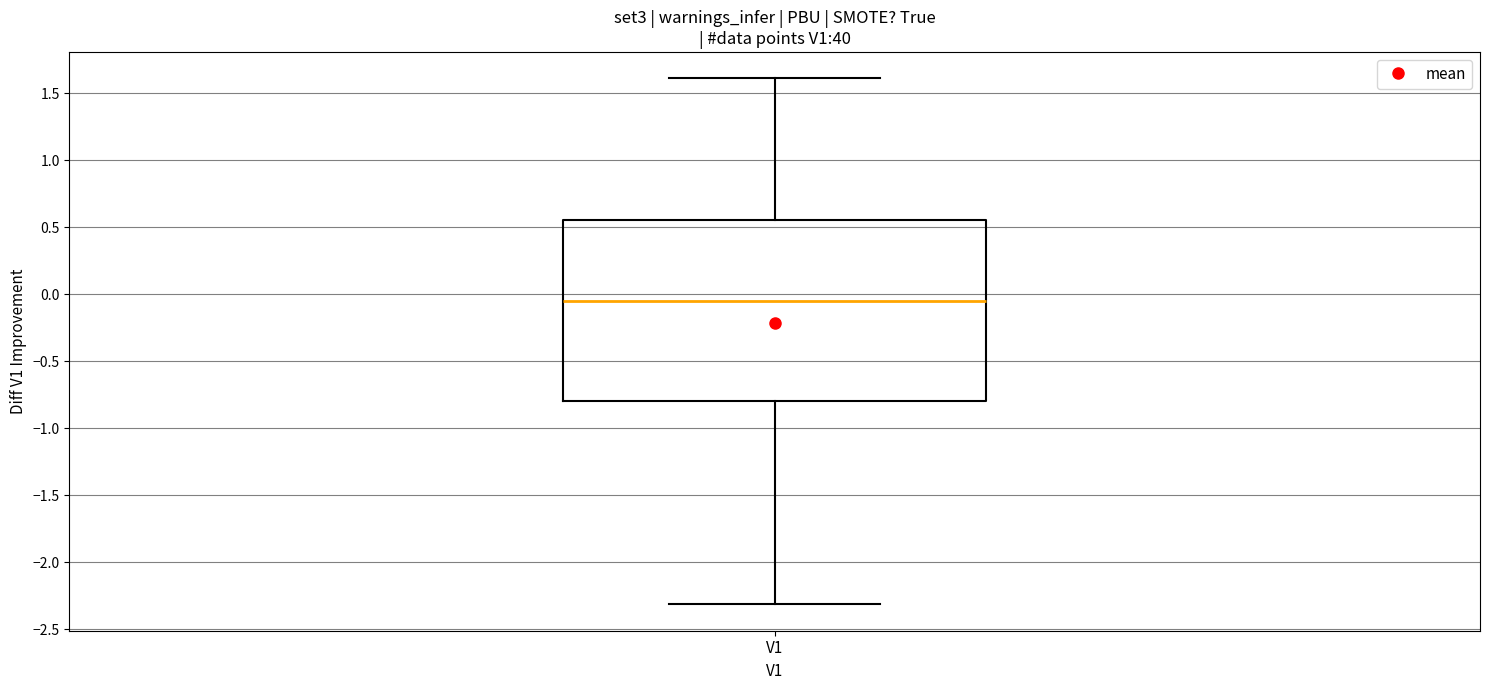

Where is the lower edge of the box for V1 on the y-axis? The values are not printed on the chart, so give them approximately, as read against the axis.

-0.80